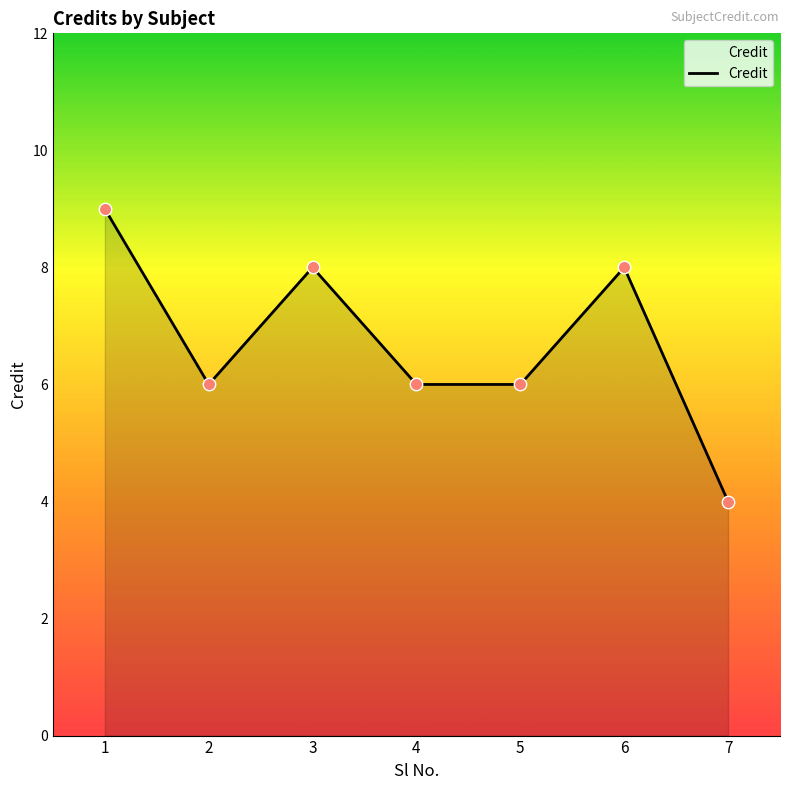

Approximately how many times larger is the value at 7 compared to 5?

0.7